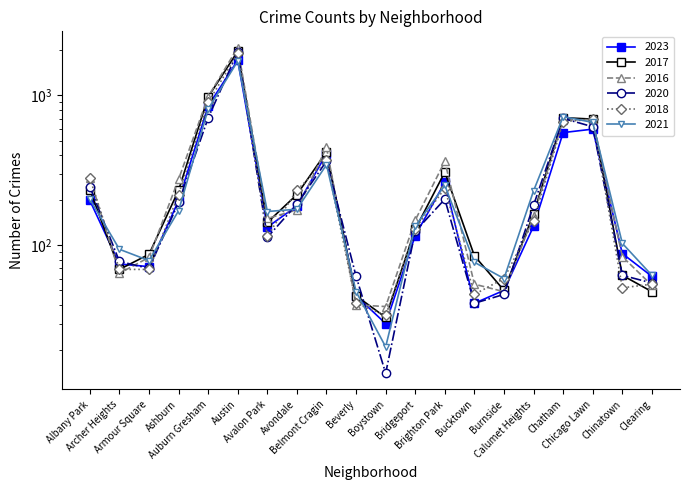

What is the smallest value displayed?

14